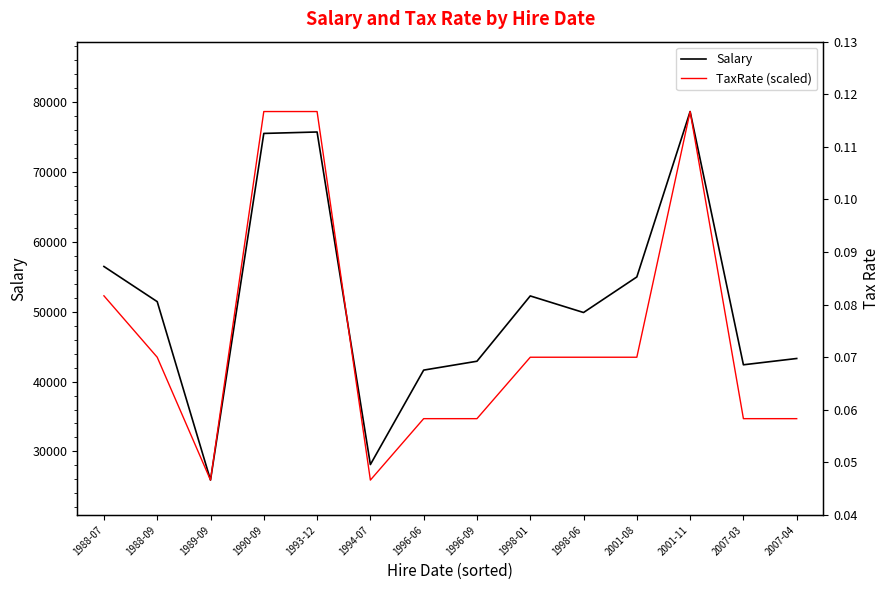

Rank the series at 2007-04 from lowest to highest value.

TaxRate (scaled), Salary